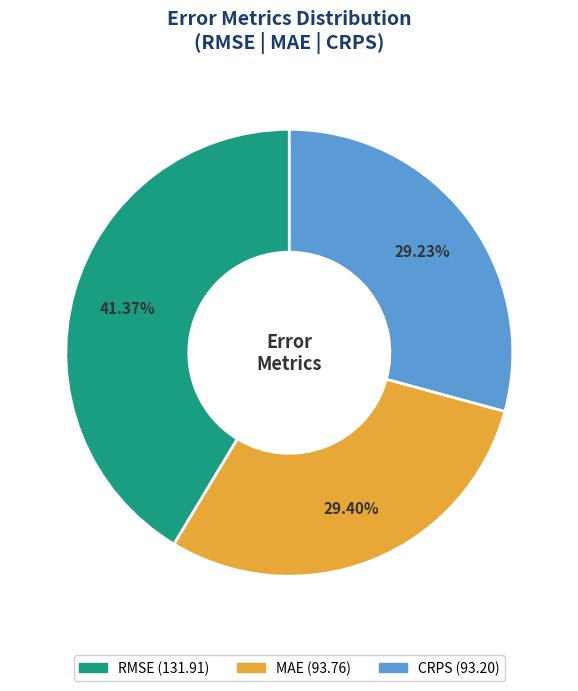

Is it true that MAE is 29% of the pie?

True